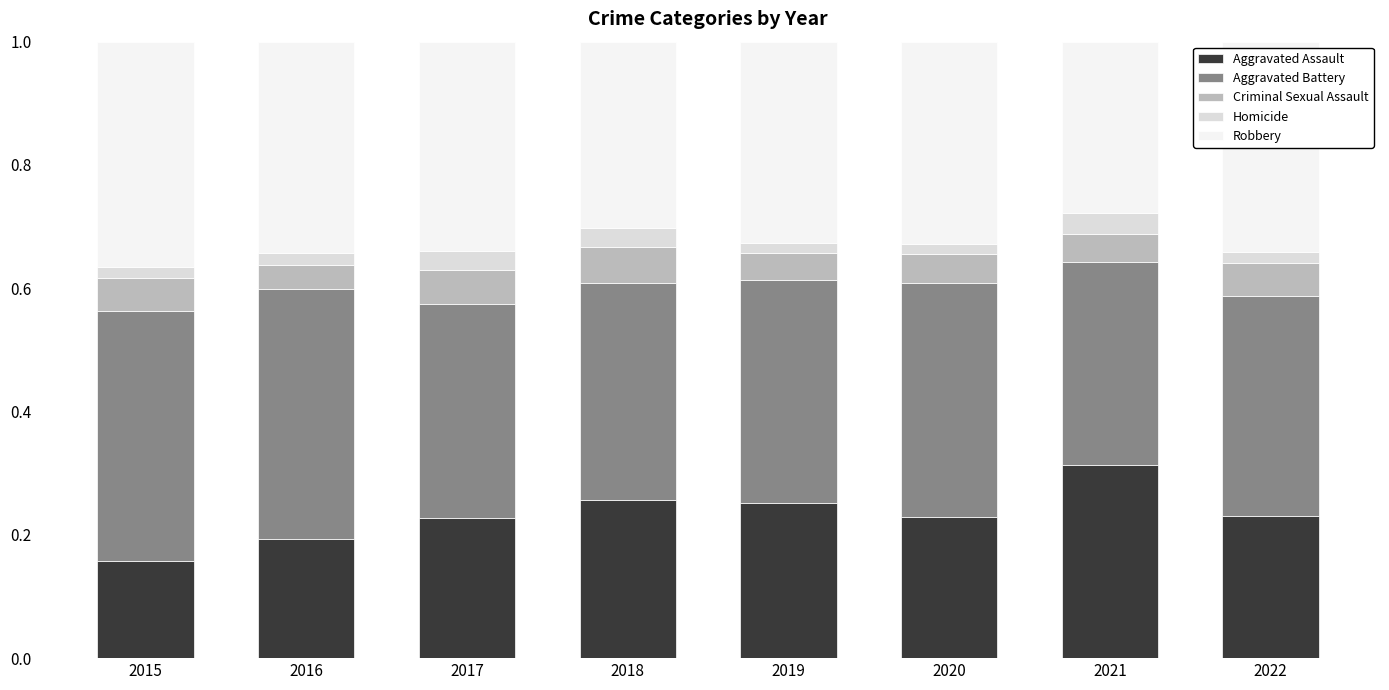

What is the total value across all series at 2018?

1.0